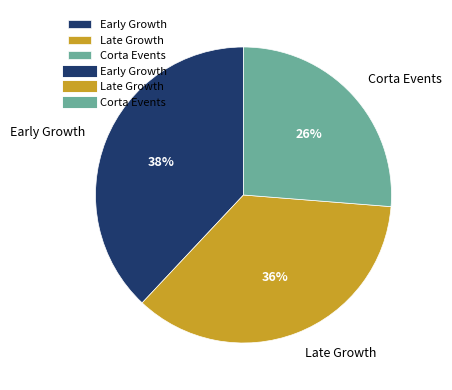

Is there a majority slice in this chart?

No